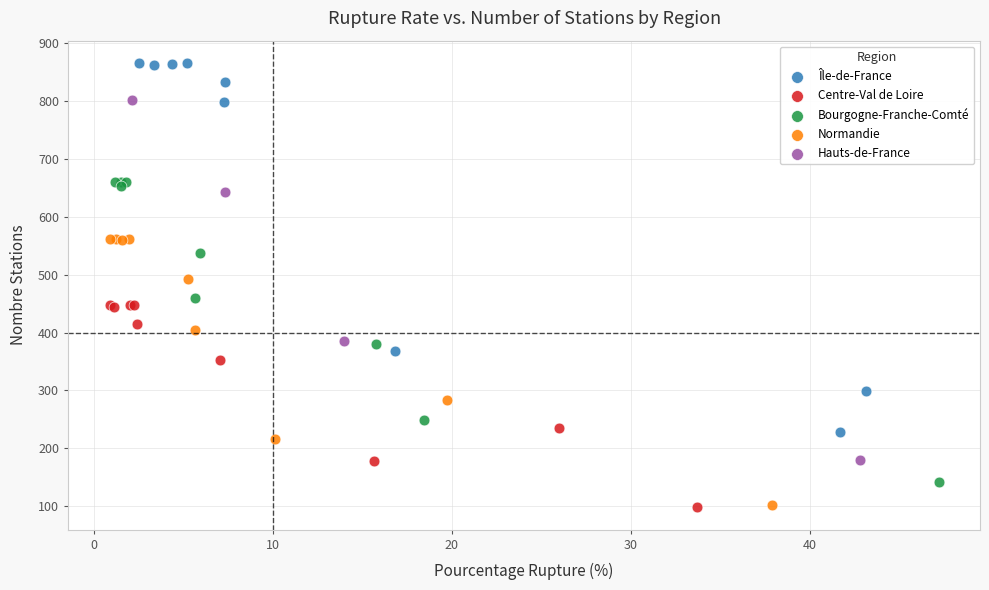

Which series has the widest spread of Y values?

Île-de-France